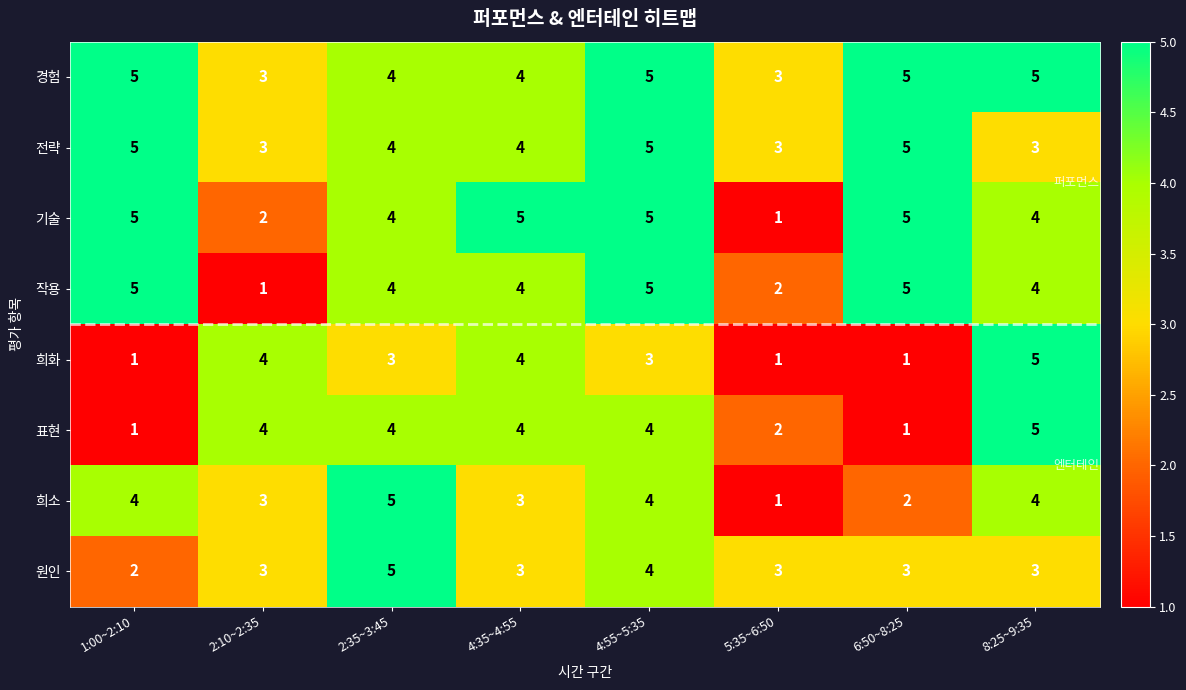

What is the average value of the 작용 series?

4